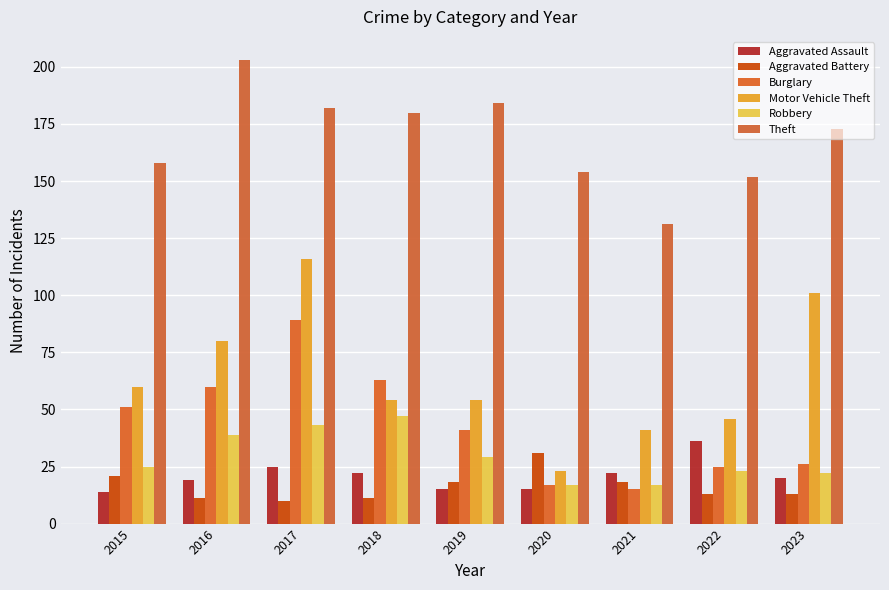

Is the value of Aggravated Assault at 2020 greater than the value of Robbery at 2019?

No